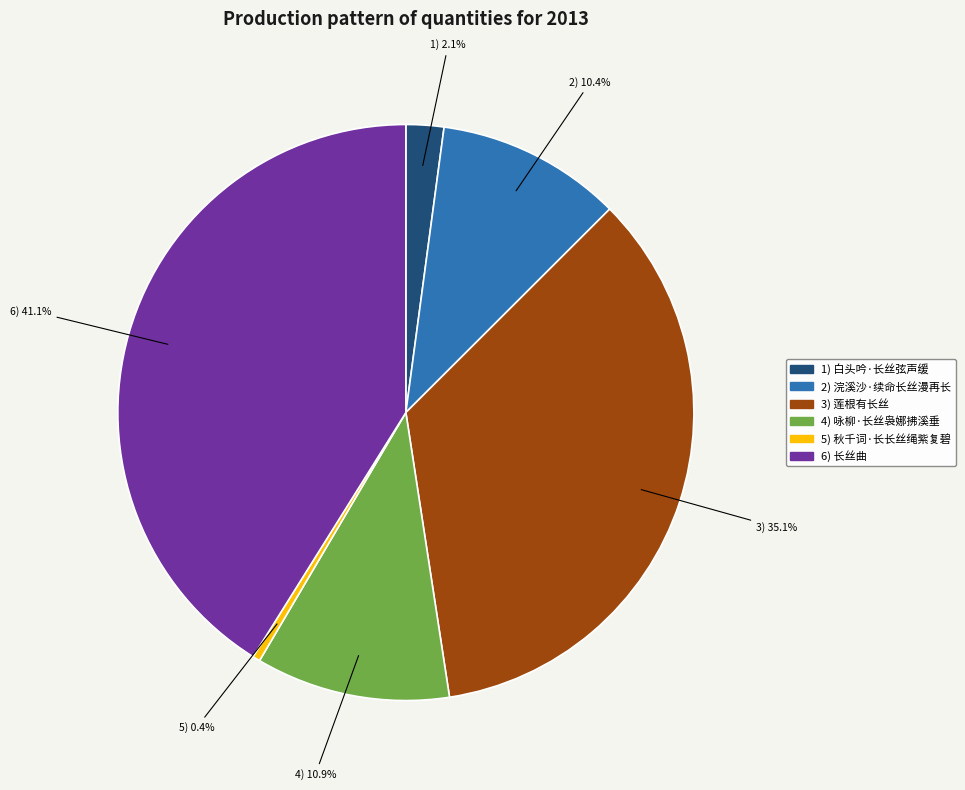

Is there any slice that represents more than half of the pie?

No